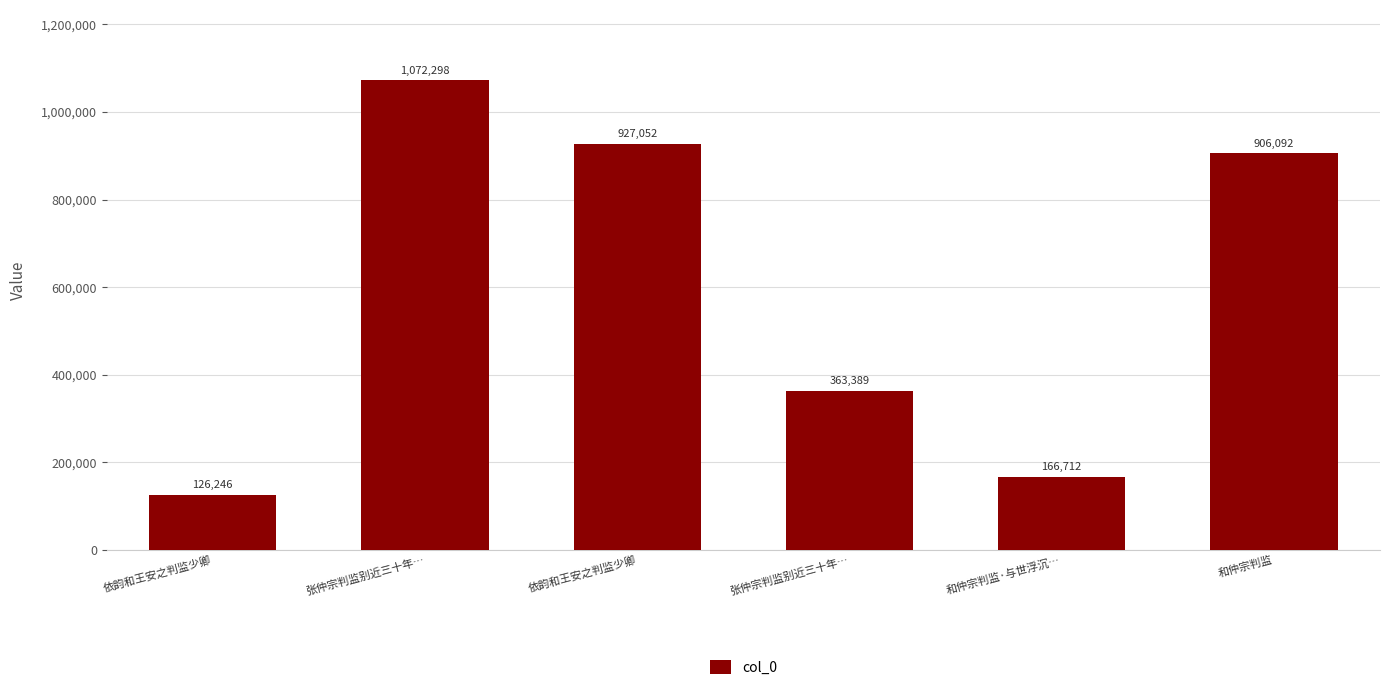

What is the average value?

593632